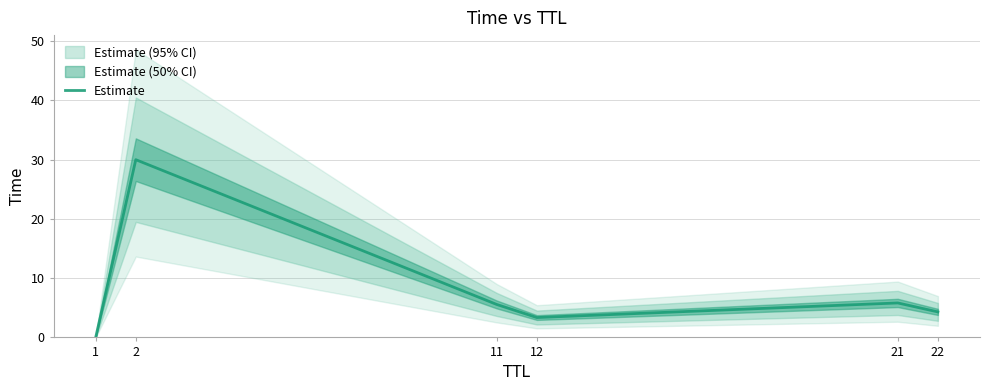

How many interior local valleys (lower than both neighbors) does the data have?

1